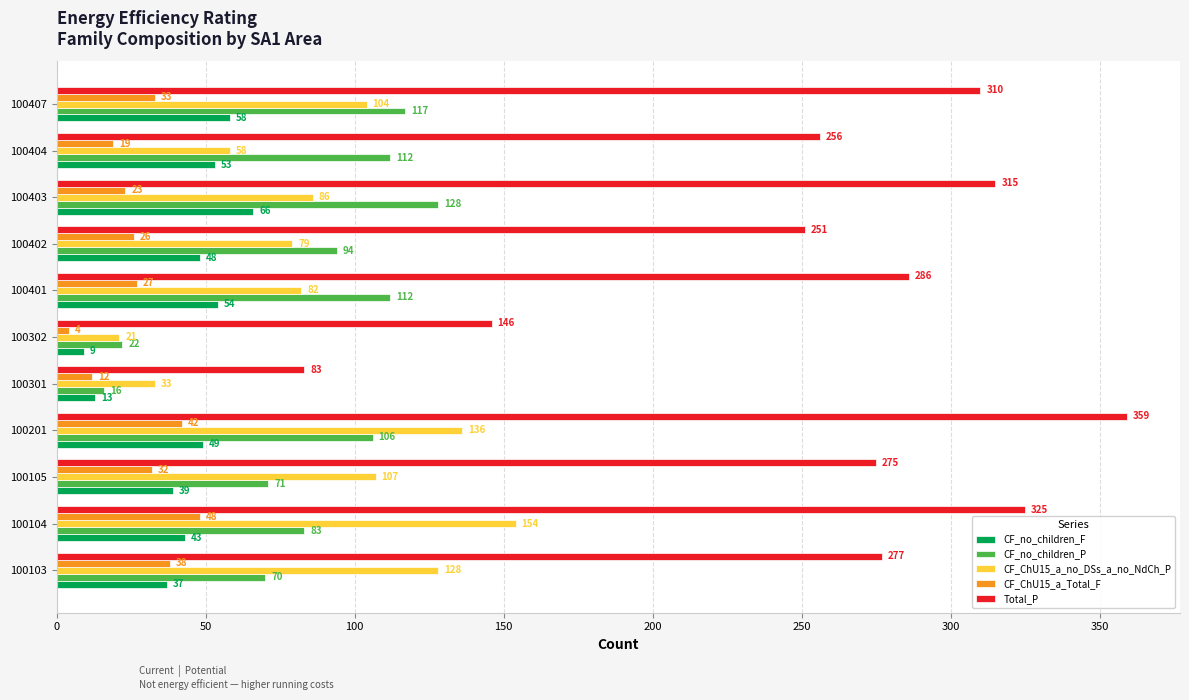

What is the difference between the Total_P values at 100407 and 100404?

54